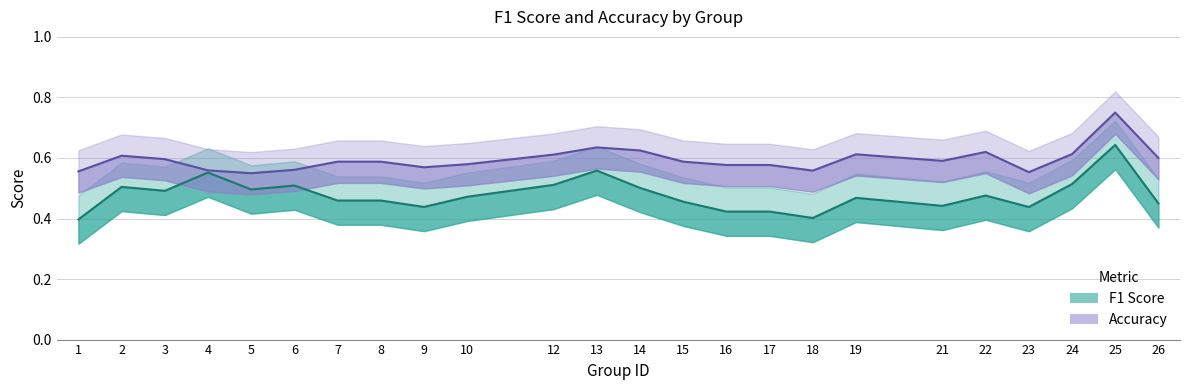

The Accuracy series shows 1.1 at 13. True or false?

False